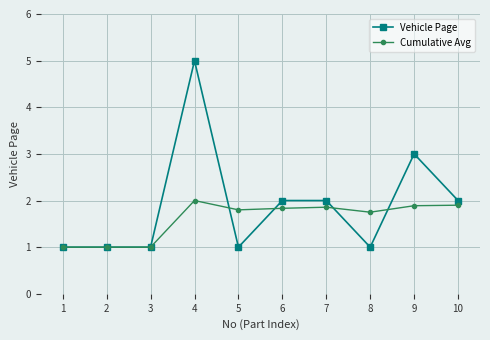

List the series in order of their overall mean, lowest first.

Cumulative Avg, Vehicle Page